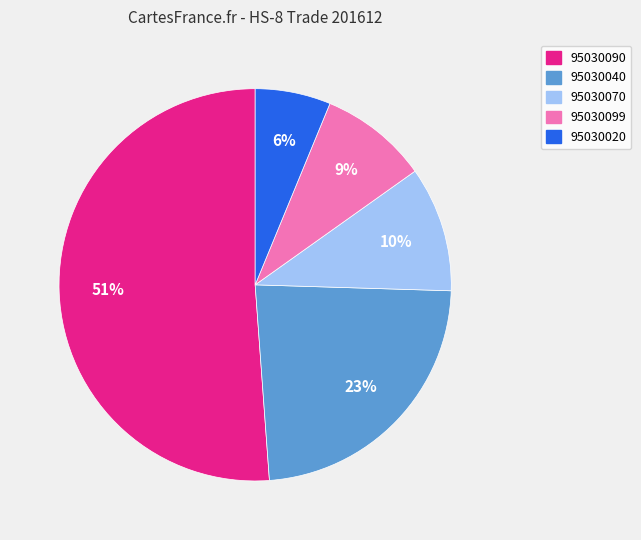

To the nearest percent, what percentage of the pie is 95030020?

6%